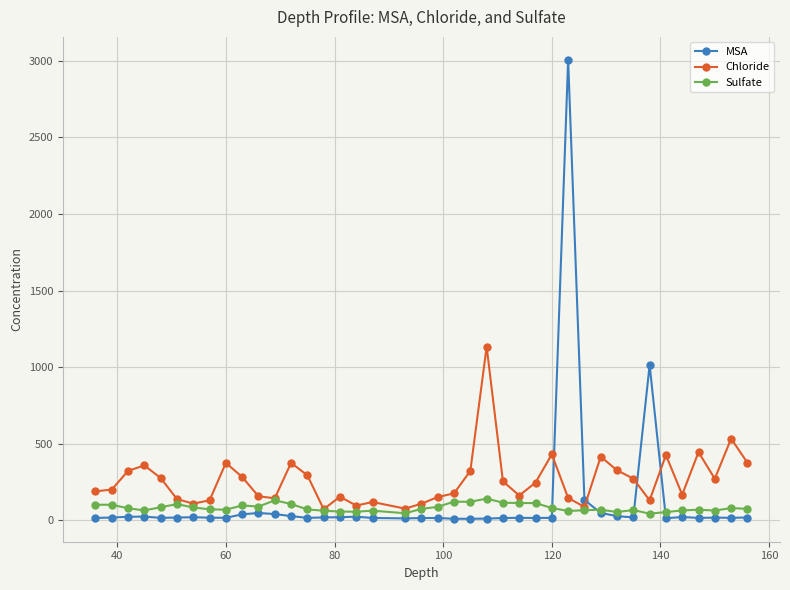

Which series has the largest total across all categories?

Chloride